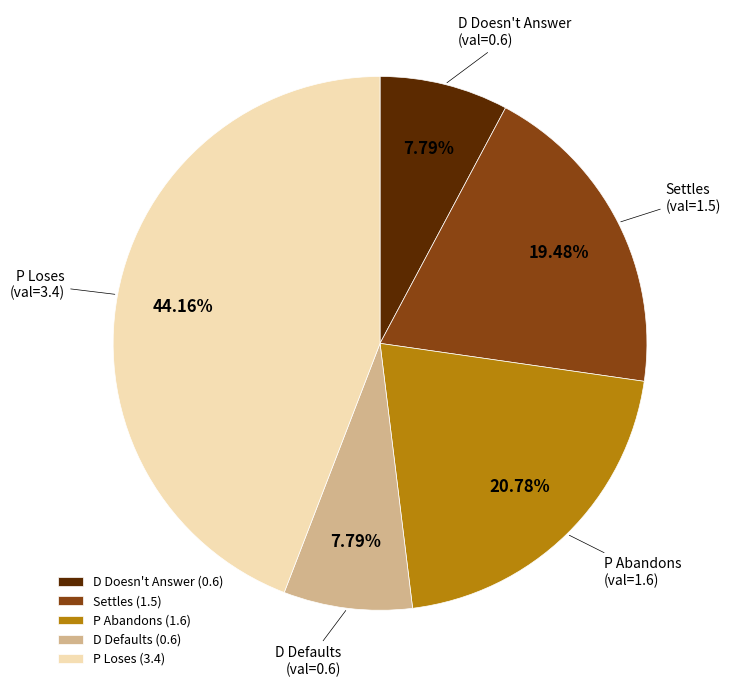

Between Settles (1.5) and D Doesn't Answer (0.6), which is larger?

Settles (1.5)